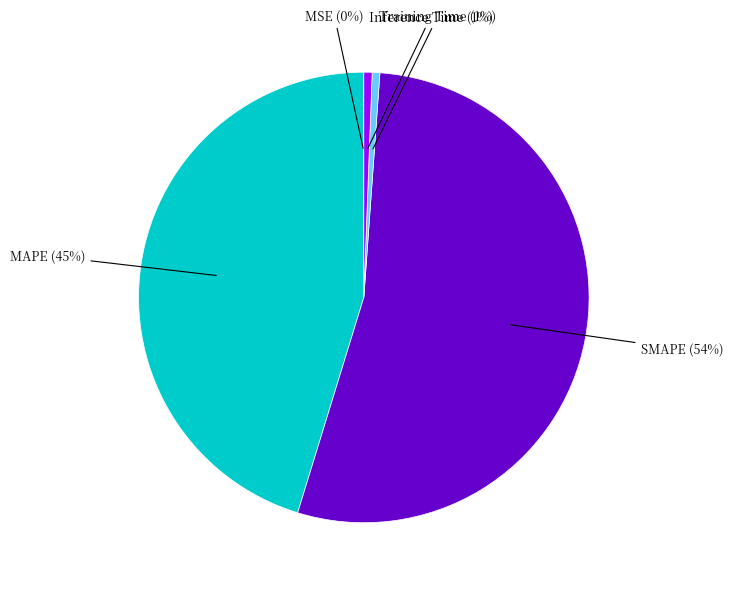

True or false: Training Time accounts for 1% of the total.

True